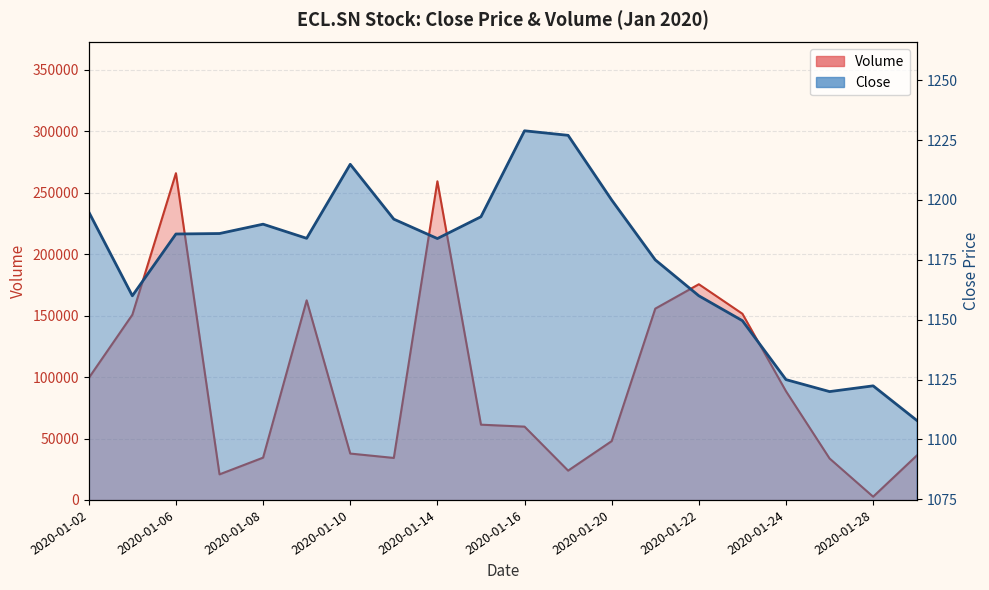

Reading left to right, transcribe all the data shown in this chart.

Close: 2020-01-02=1195.0	2020-01-03=1160.0	2020-01-06=1185.8	2020-01-07=1186.0	2020-01-08=1189.9	2020-01-09=1184.0	2020-01-10=1214.9	2020-01-13=1192.0	2020-01-14=1183.9	2020-01-15=1193.0	2020-01-16=1228.9	2020-01-17=1227.0	2020-01-20=1200.0	2020-01-21=1175.0	2020-01-22=1160.0	2020-01-23=1149.6	2020-01-24=1125.0	2020-01-27=1120.0	2020-01-28=1122.4	2020-01-29=1108.0
Volume: 2020-01-02=99264.0	2020-01-03=150746.0	2020-01-06=265947.0	2020-01-07=20812.0	2020-01-08=34418.0	2020-01-09=162468.0	2020-01-10=37754.0	2020-01-13=34178.0	2020-01-14=259345.0	2020-01-15=61253.0	2020-01-16=59663.0	2020-01-17=23856.0	2020-01-20=47887.0	2020-01-21=155700.0	2020-01-22=175564.0	2020-01-23=151527.0	2020-01-24=88476.0	2020-01-27=33744.0	2020-01-28=2632.0	2020-01-29=36106.0